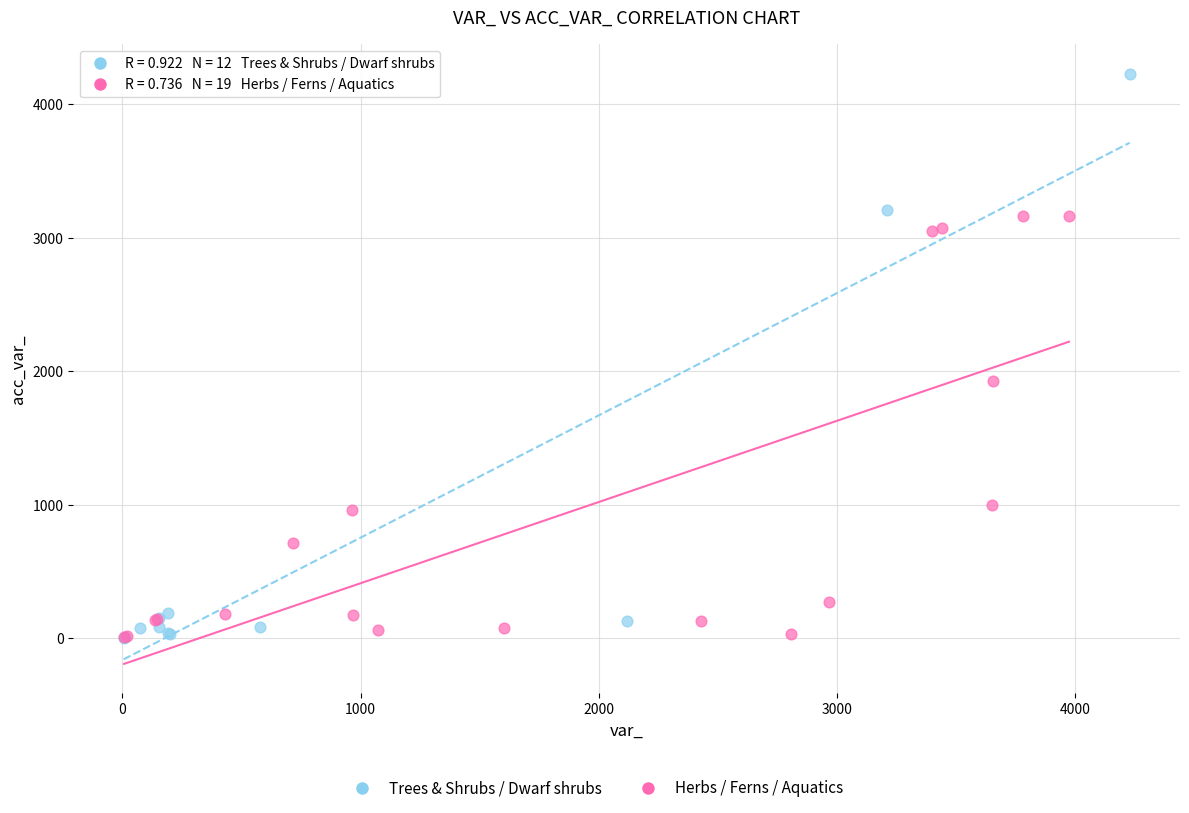

Which series has the widest spread of Y values?

Trees & Shrubs / Dwarf shrubs